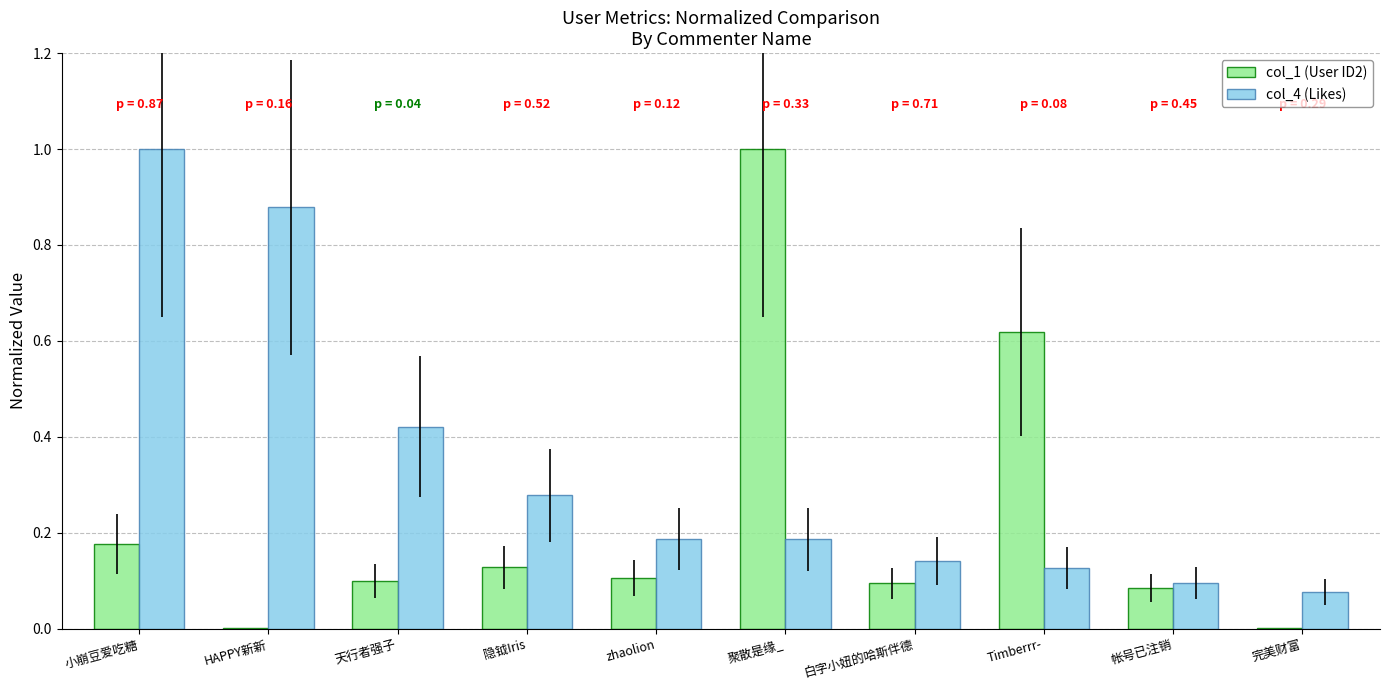

Is it true that col_4 (Likes) equals 0.1 at 隐钺Iris?

False